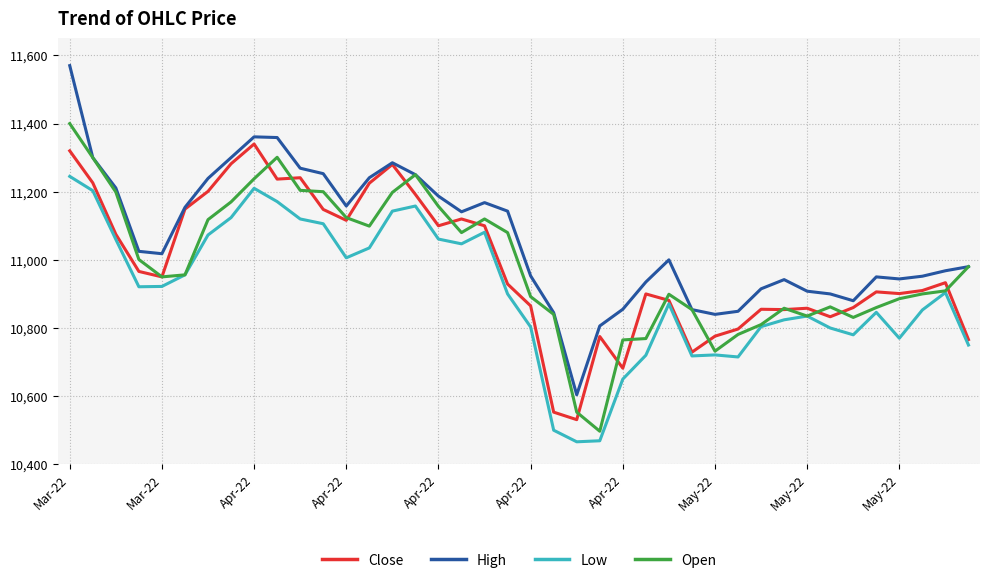

After their last crossing, which series has the higher values: Close or Open?

Open